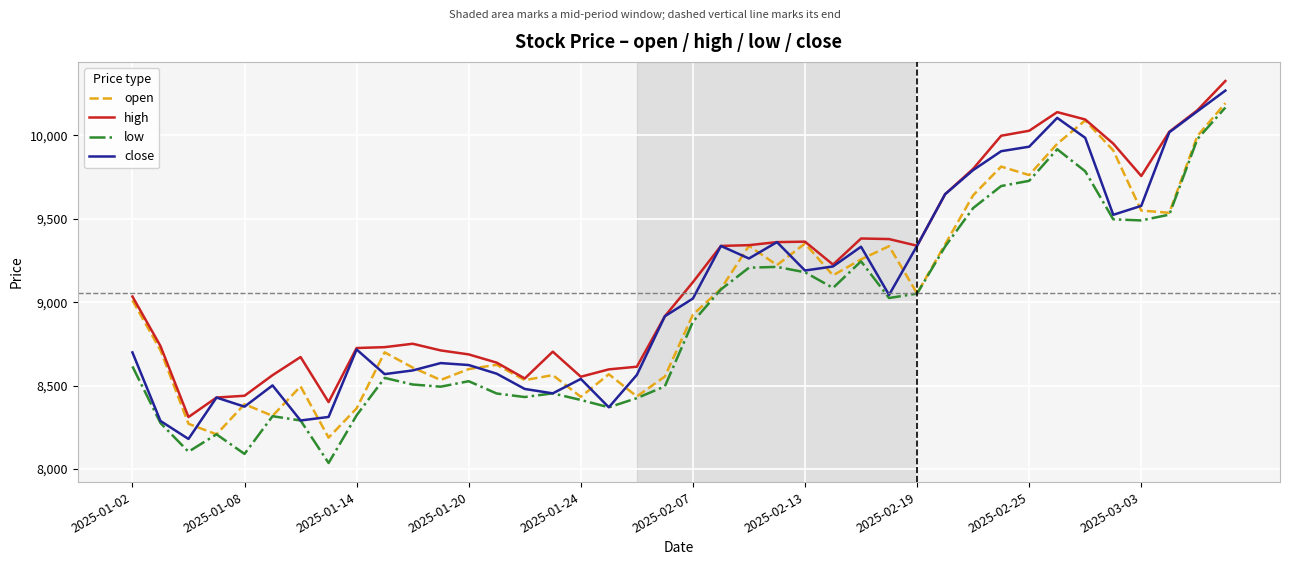

True or false: high and low intersect in this chart.

False